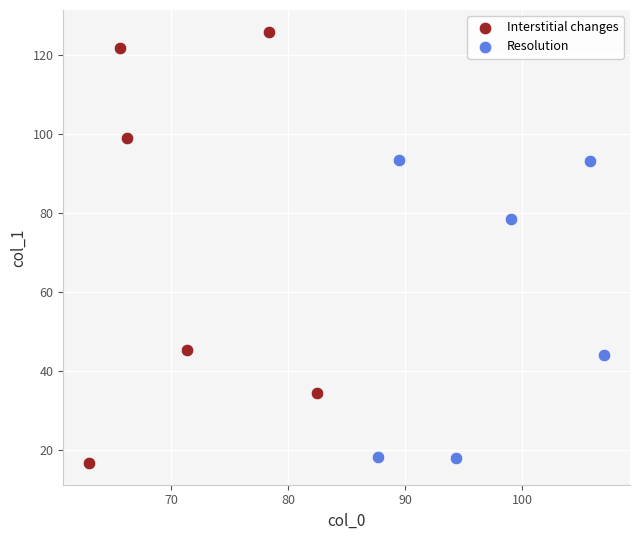

Which series has the largest Y range (max minus min)?

Interstitial changes